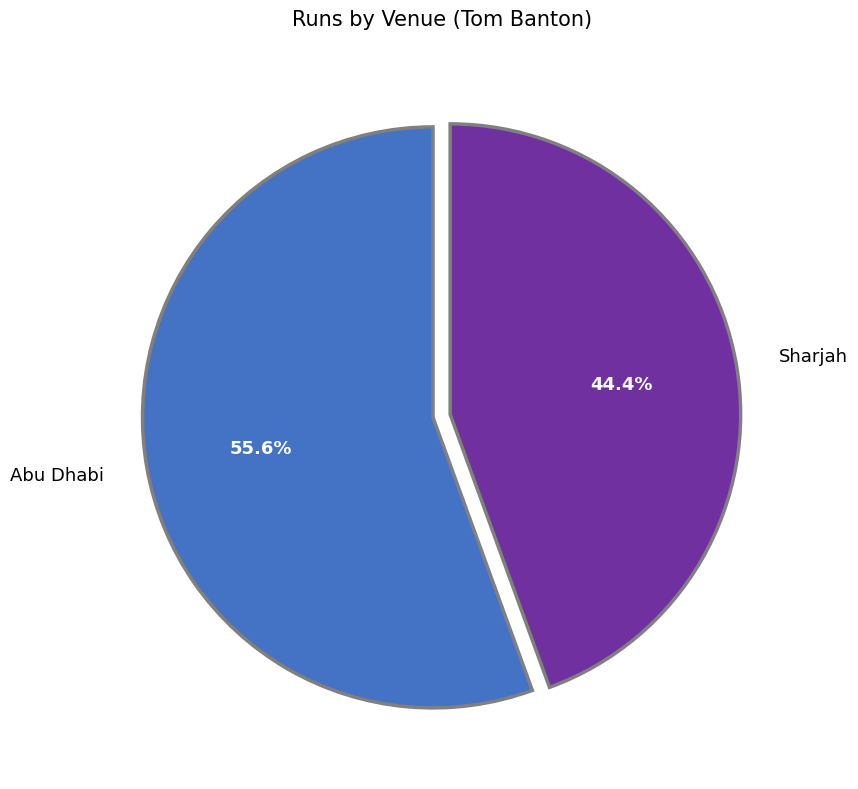

How many segments does this pie chart have?

2